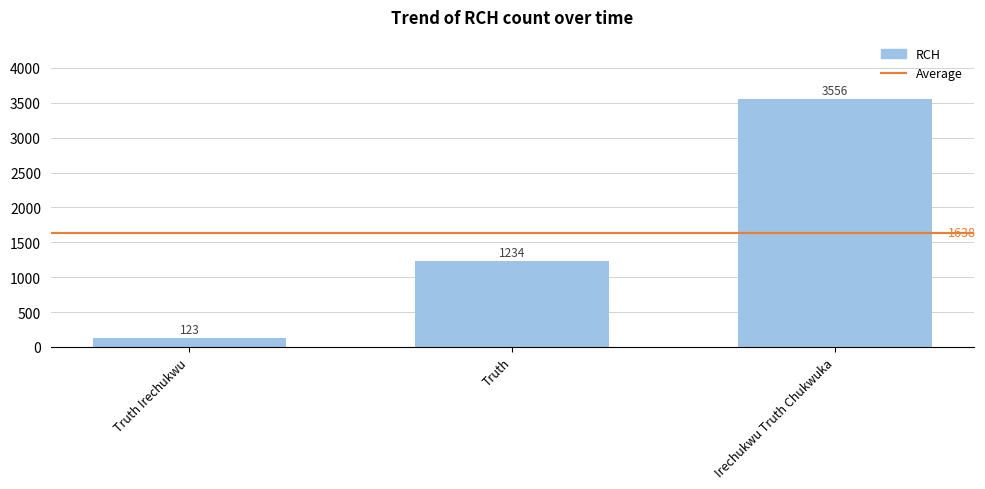

How many series are shown in this chart?

1